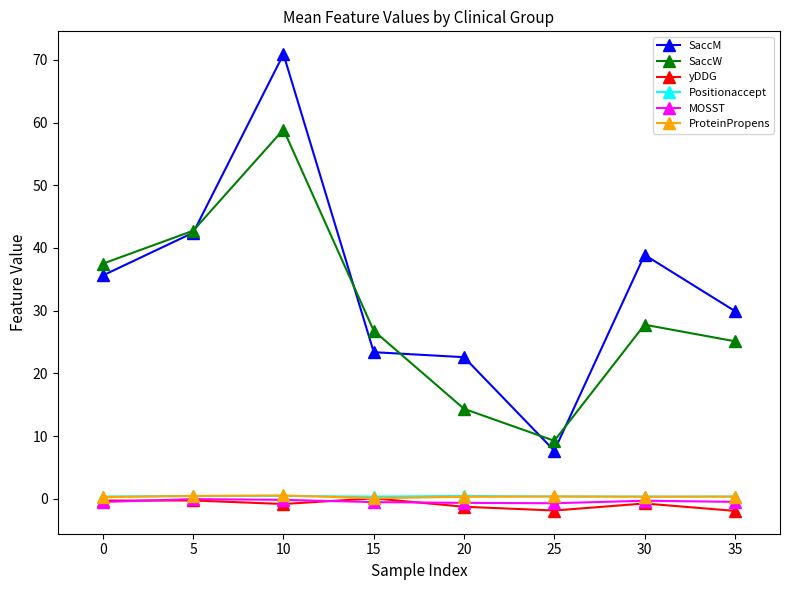

True or false: SaccM and yDDG cross at least once.

False